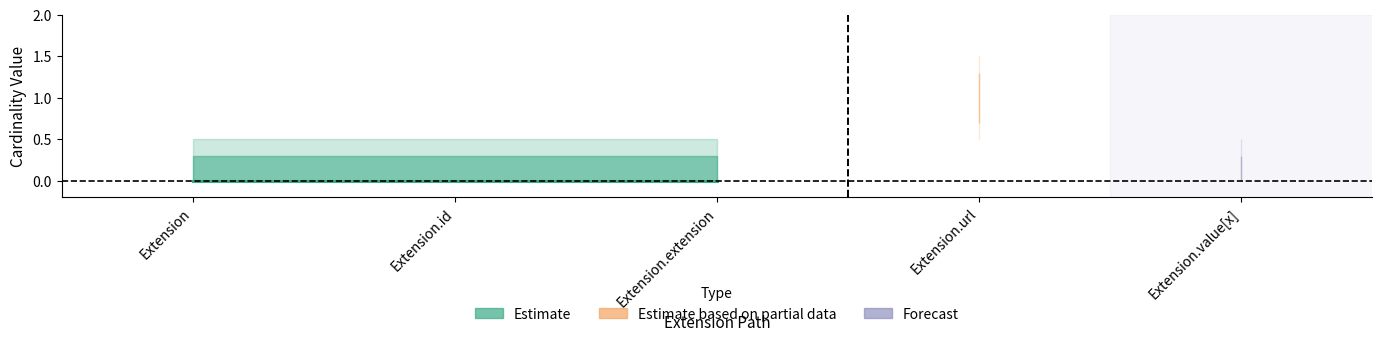

The value of Base Min at Extension.extension is 0. True or false?

True